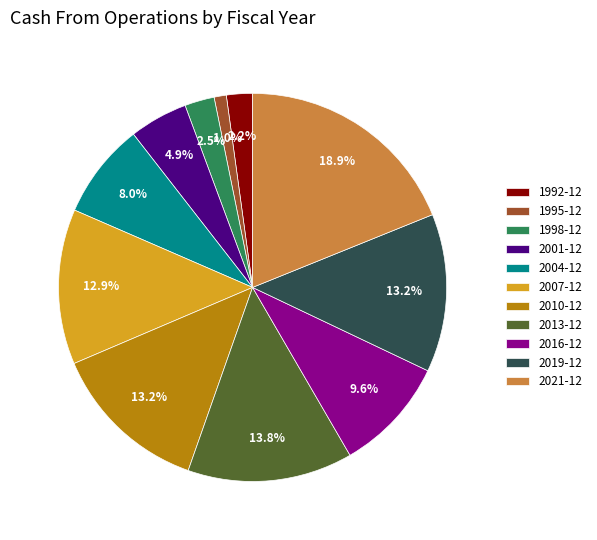

How many slices are in this pie chart?

11